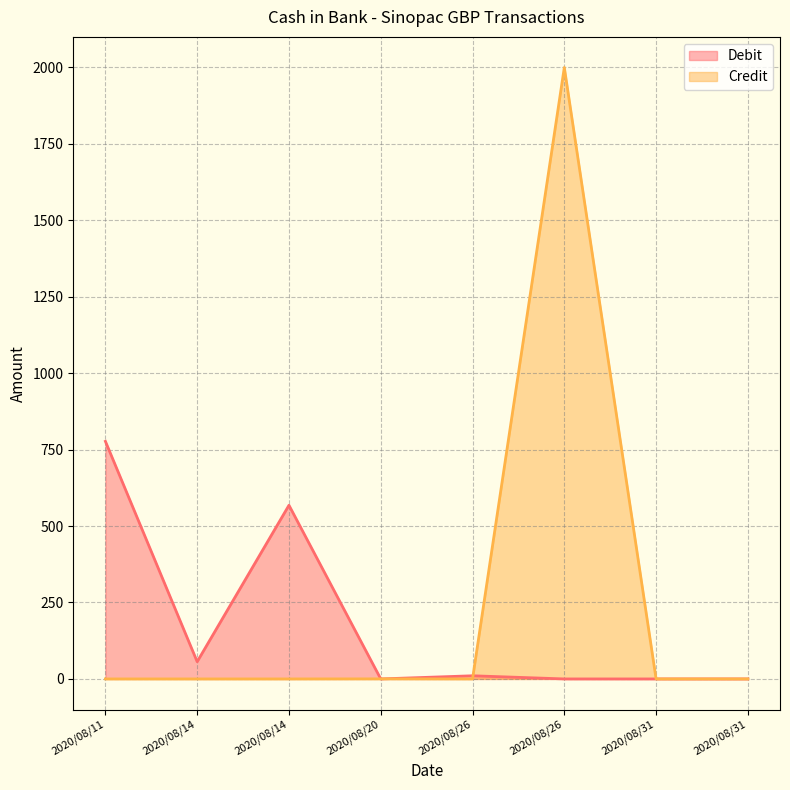

Reading right to left, what are all the values shown in this chart?

Debit: 2020/08/31=0.0	2020/08/31=0.0	2020/08/26=0.0	2020/08/26=10.3	2020/08/20=0.0	2020/08/14=568.1	2020/08/14=56.3	2020/08/11=777.1
Credit: 2020/08/31=0.0	2020/08/31=0.0	2020/08/26=2000.0	2020/08/26=0.0	2020/08/20=0.2	2020/08/14=0.0	2020/08/14=0.0	2020/08/11=0.0